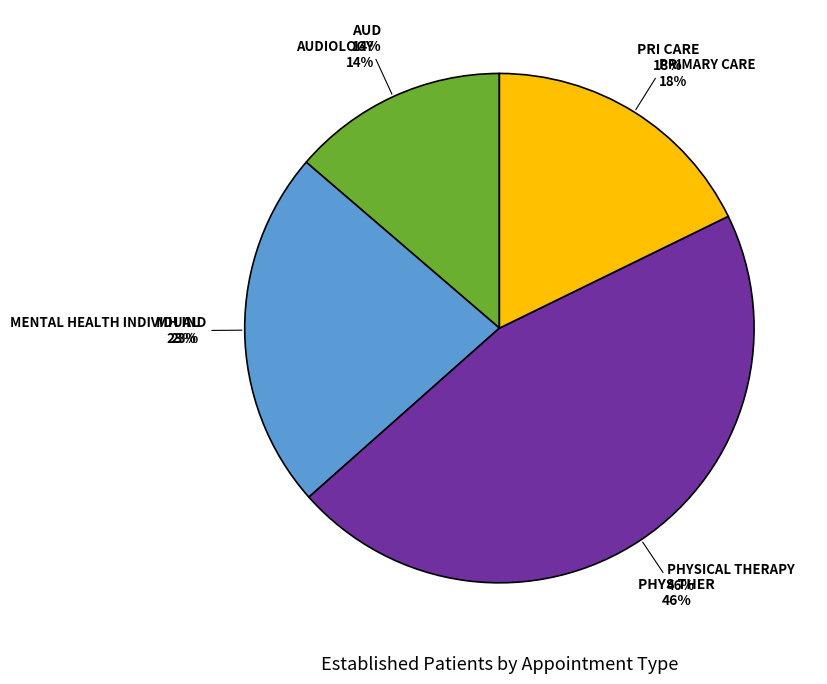

To the nearest percent, what portion does PRIMARY CARE represent?

18%